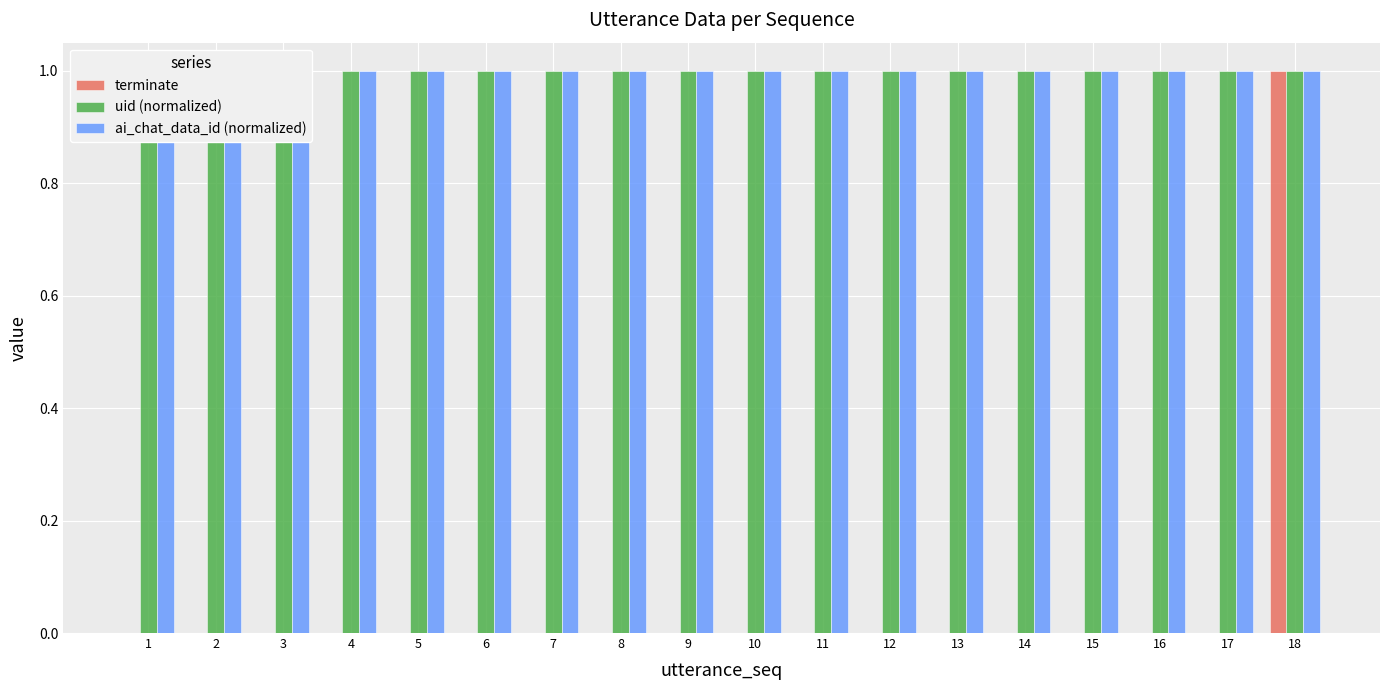

Reading right to left, extract all data points from this chart.

terminate: 18=1	17=0	16=0	15=0	14=0	13=0	12=0	11=0	10=0	9=0	8=0	7=0	6=0	5=0	4=0	3=0	2=0	1=0
uid (normalized): 18=1	17=1	16=1	15=1	14=1	13=1	12=1	11=1	10=1	9=1	8=1	7=1	6=1	5=1	4=1	3=1	2=1	1=1
ai_chat_data_id (normalized): 18=1	17=1	16=1	15=1	14=1	13=1	12=1	11=1	10=1	9=1	8=1	7=1	6=1	5=1	4=1	3=1	2=1	1=1